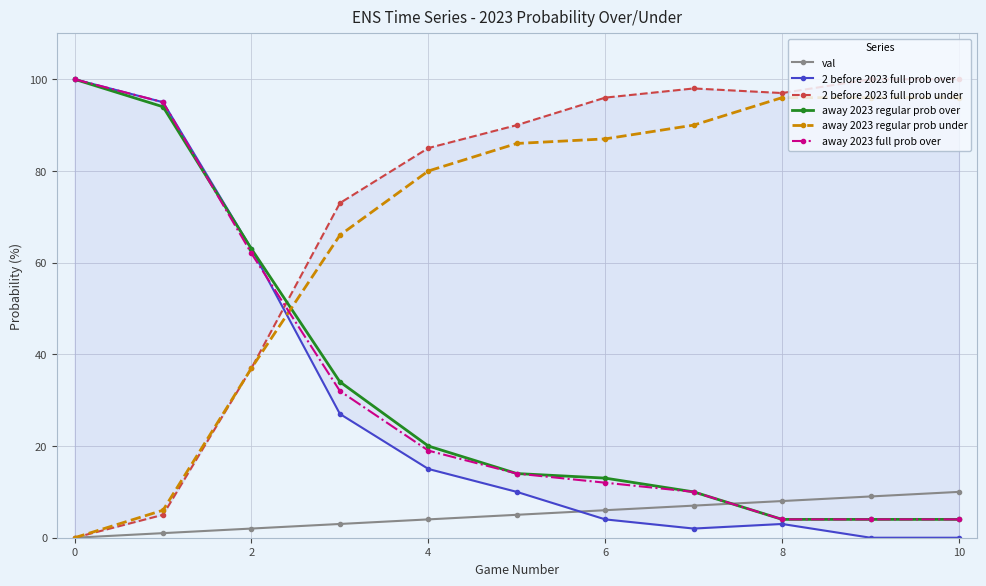

Is it true that val equals 8 at 8?

True